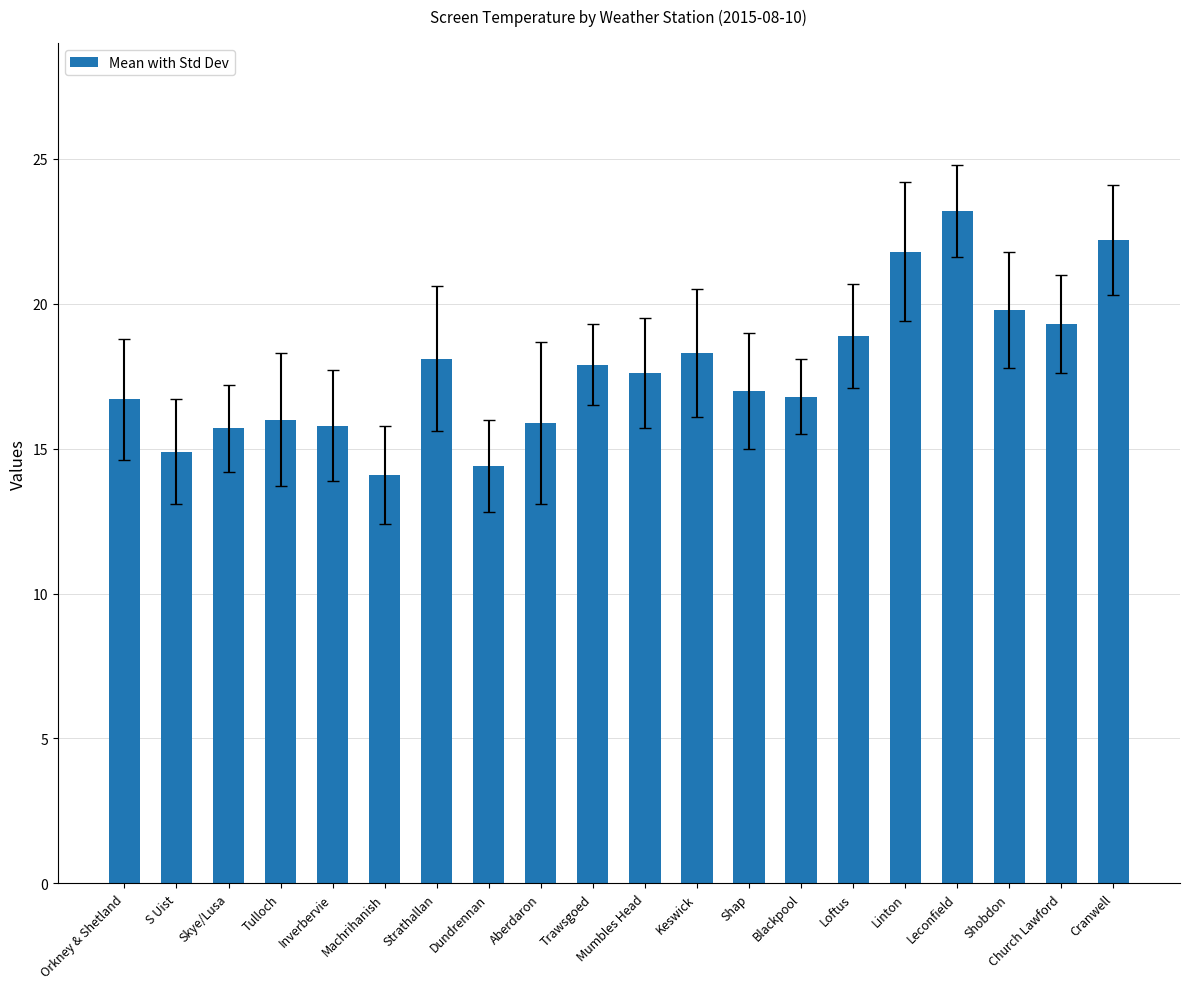

What value does the data have at Dundrennan?

14.4